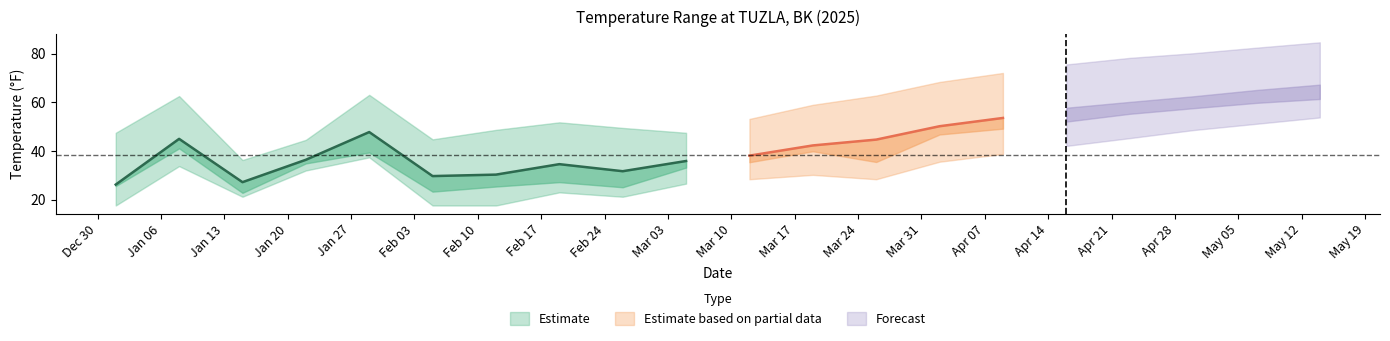

True or false: TEMP has a value of 82.1 at 2025-04-16.

False